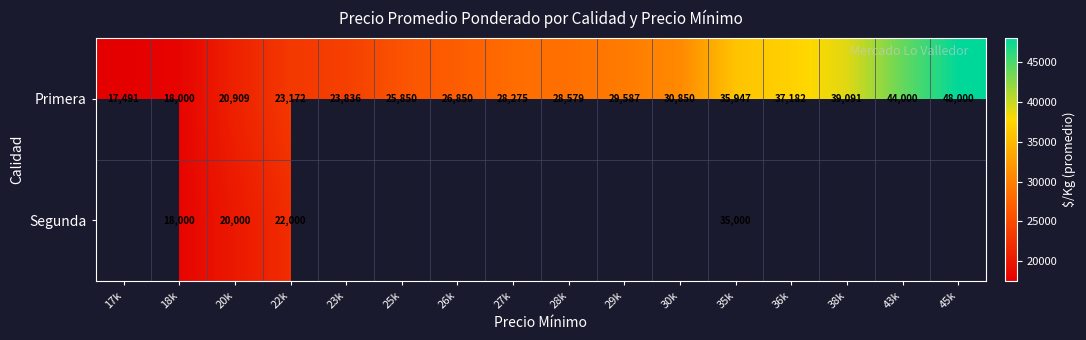

The value of Primera at 28k is 28579. True or false?

True